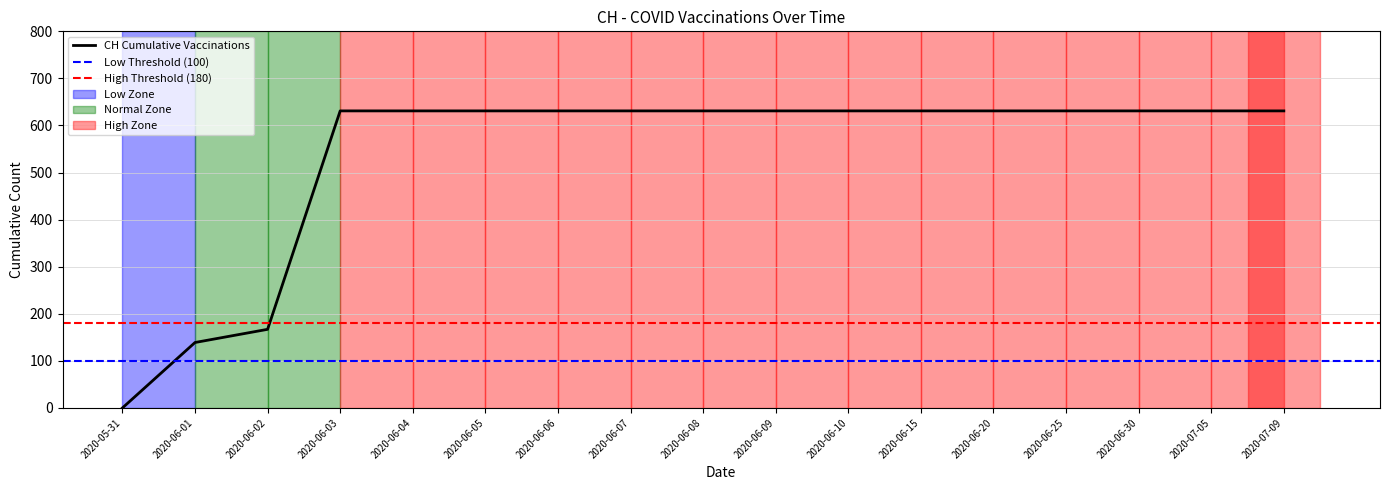

How many data points are less than 631?

3